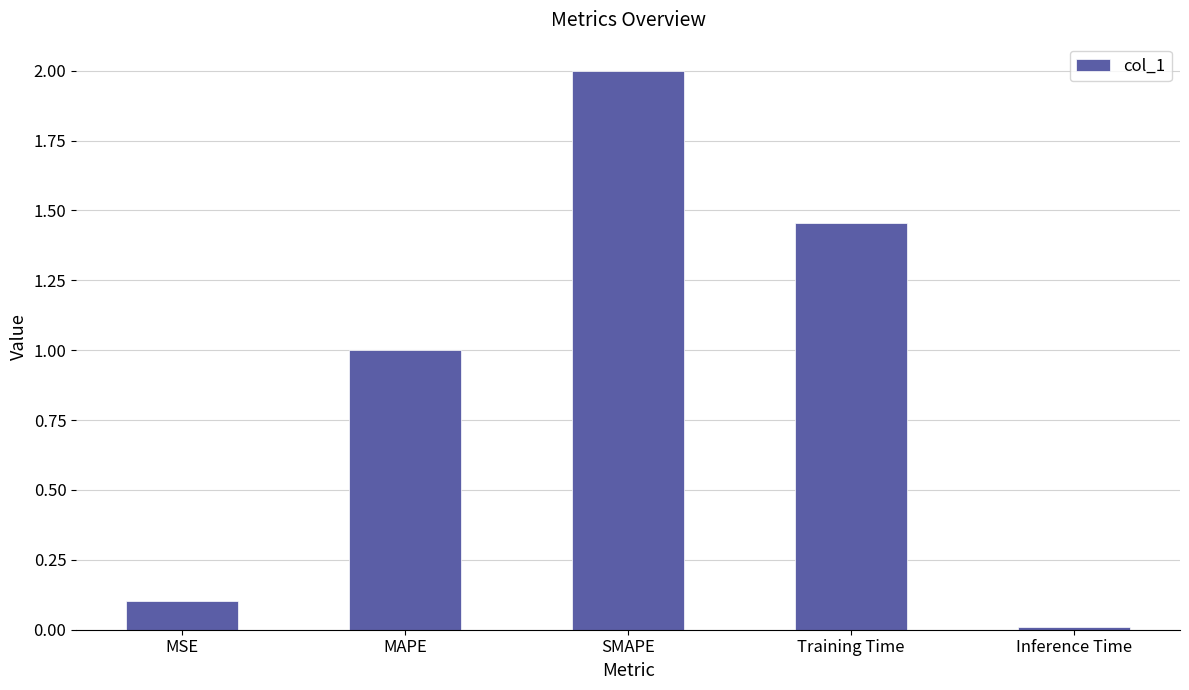

What is the difference between the maximum and second lowest values?

1.9